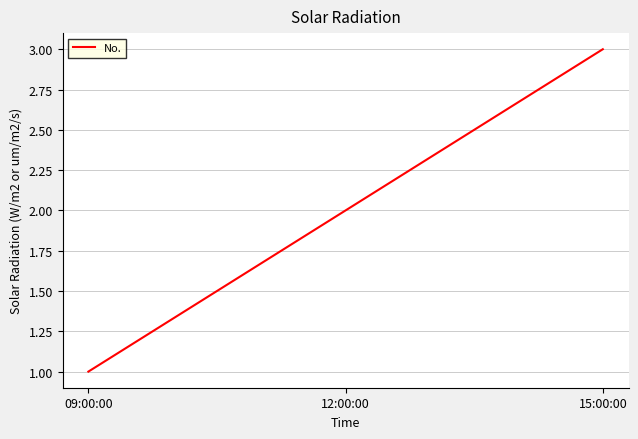

At which category does the chart reach its minimum across all series?

09:00:00